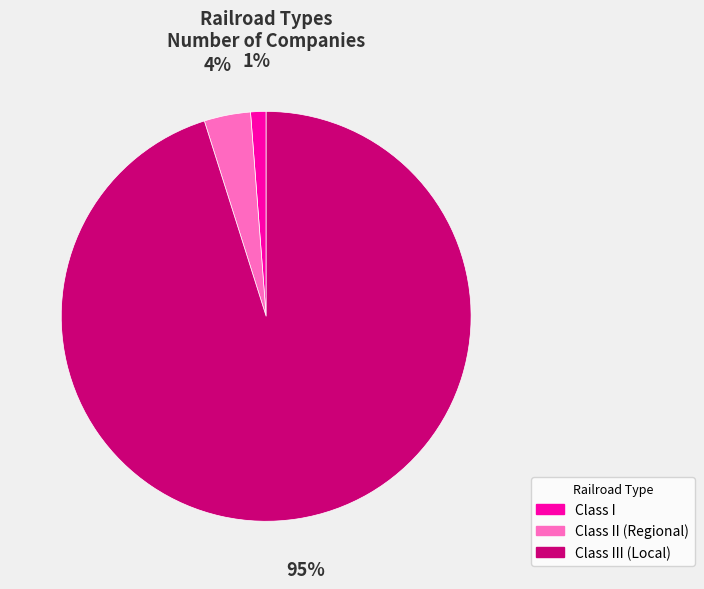

To the nearest percent, what is the difference between the Class III (Local) and Class II (Regional) slice percentages?

91%